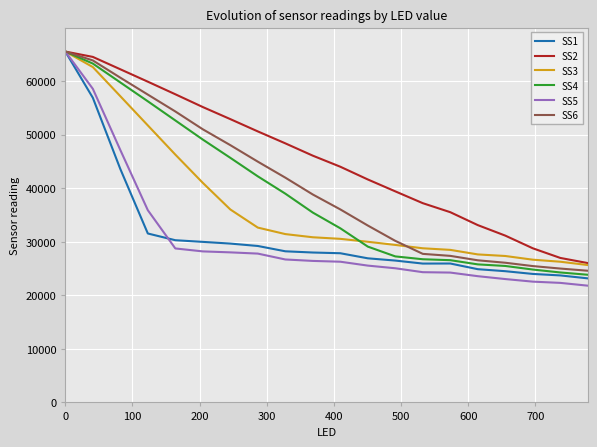

Does the chart have visible grid lines?

Yes